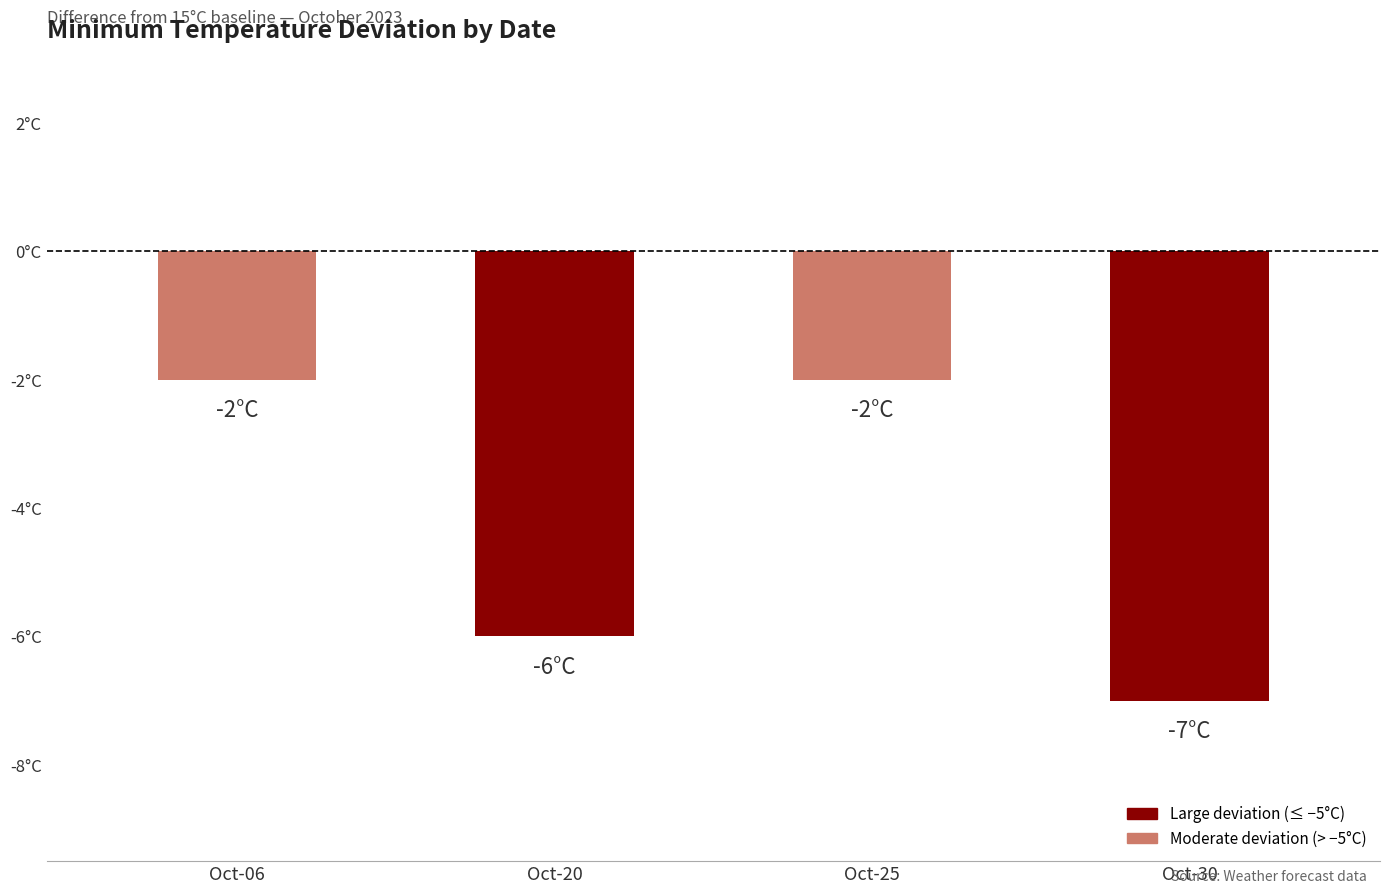

Are the bars horizontal?

No